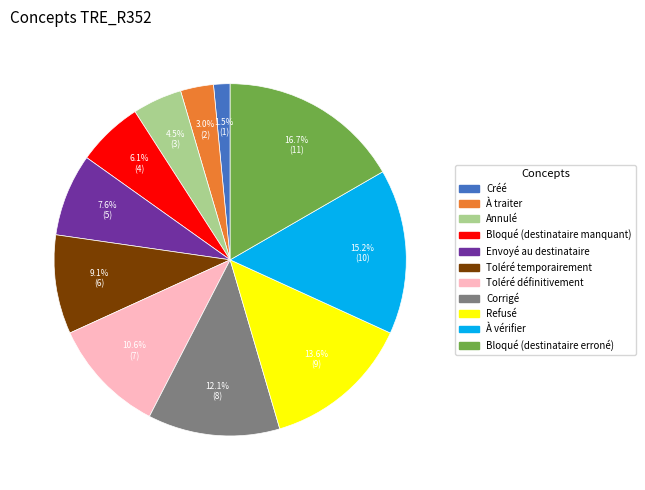

Do Bloqué (destinataire manquant) and Refusé together represent more than half of the pie?

No